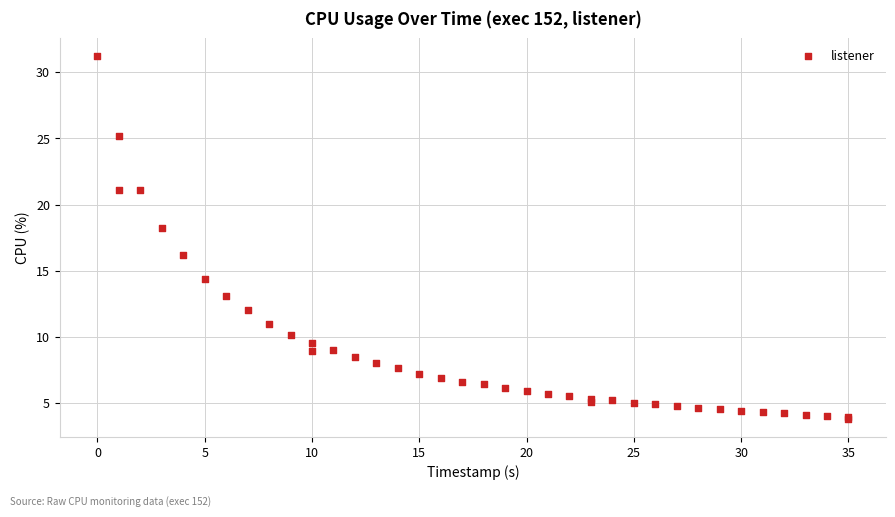

What Y value in the scatter plot is closest to 17?

16.2